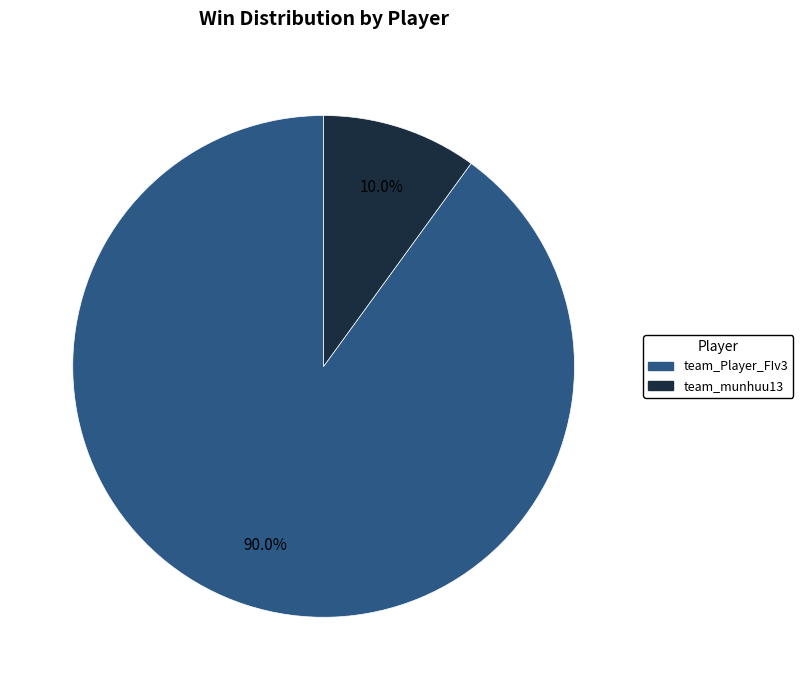

What portion of the pie excludes team_Player_FIv3?

10.0%